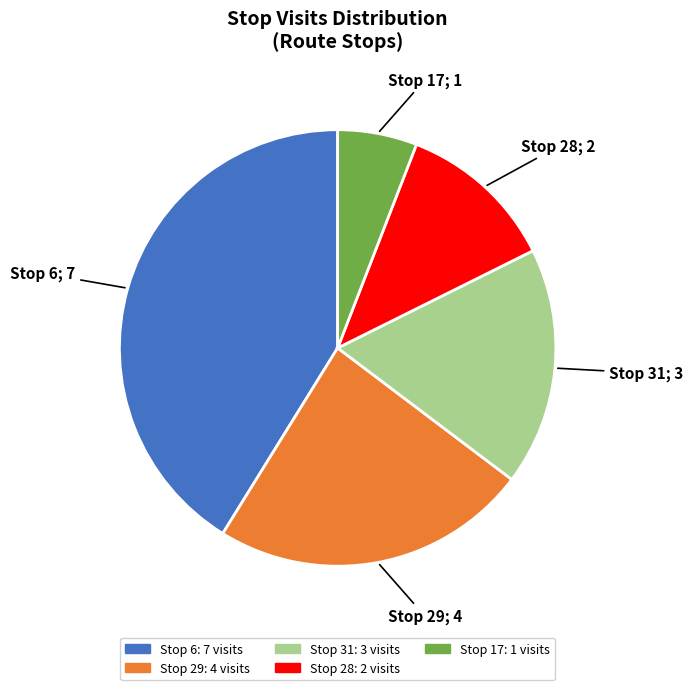

Count the number of slices in the pie.

5